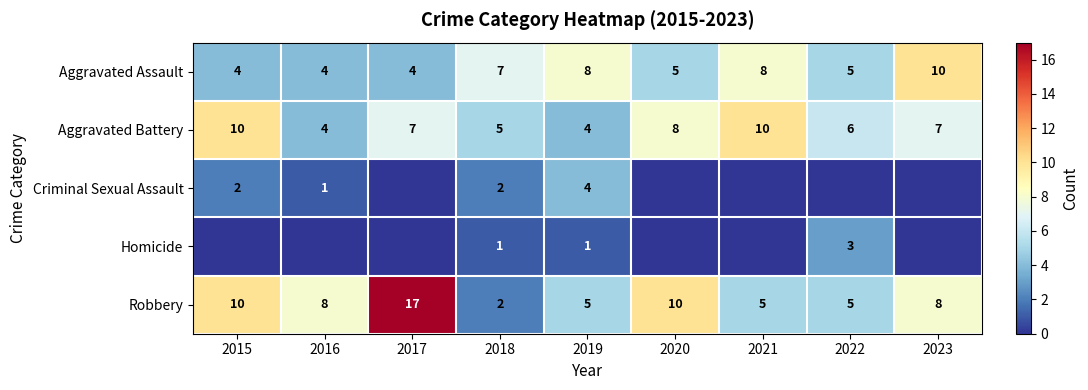

At which label does Robbery first exceed 8?

2015